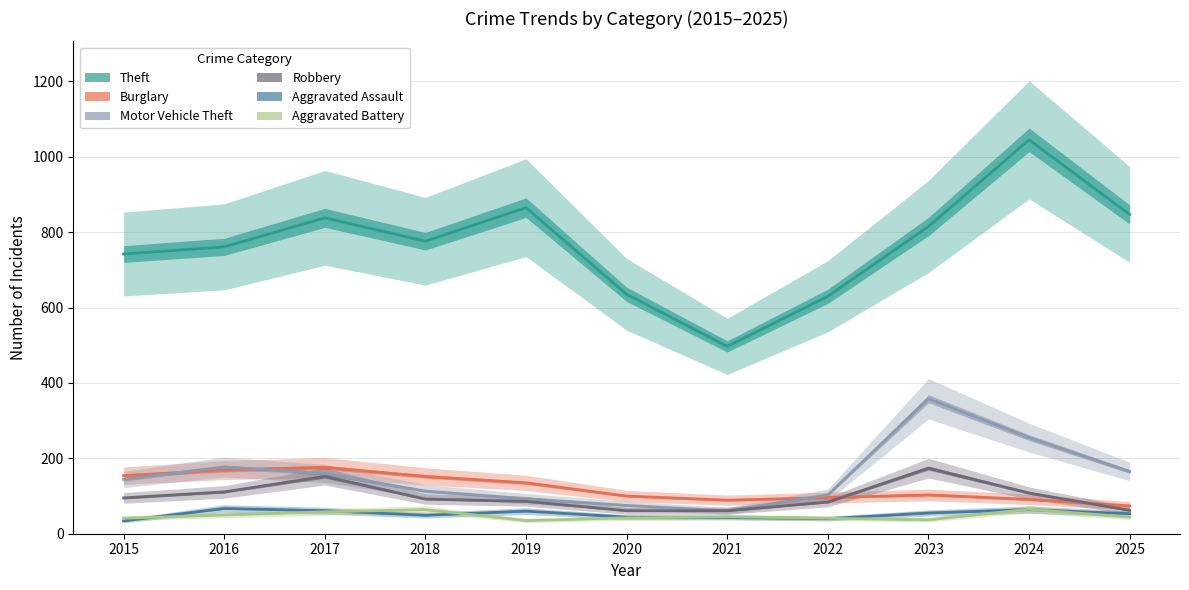

True or false: Theft and Motor Vehicle Theft cross at least once.

False